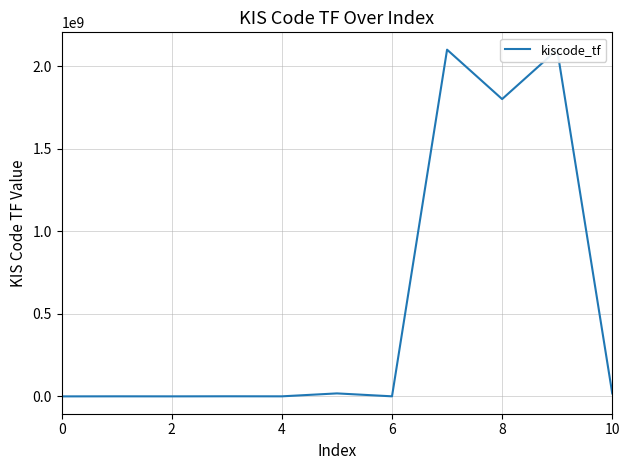

What is the maximum value shown in the chart?

2101707649